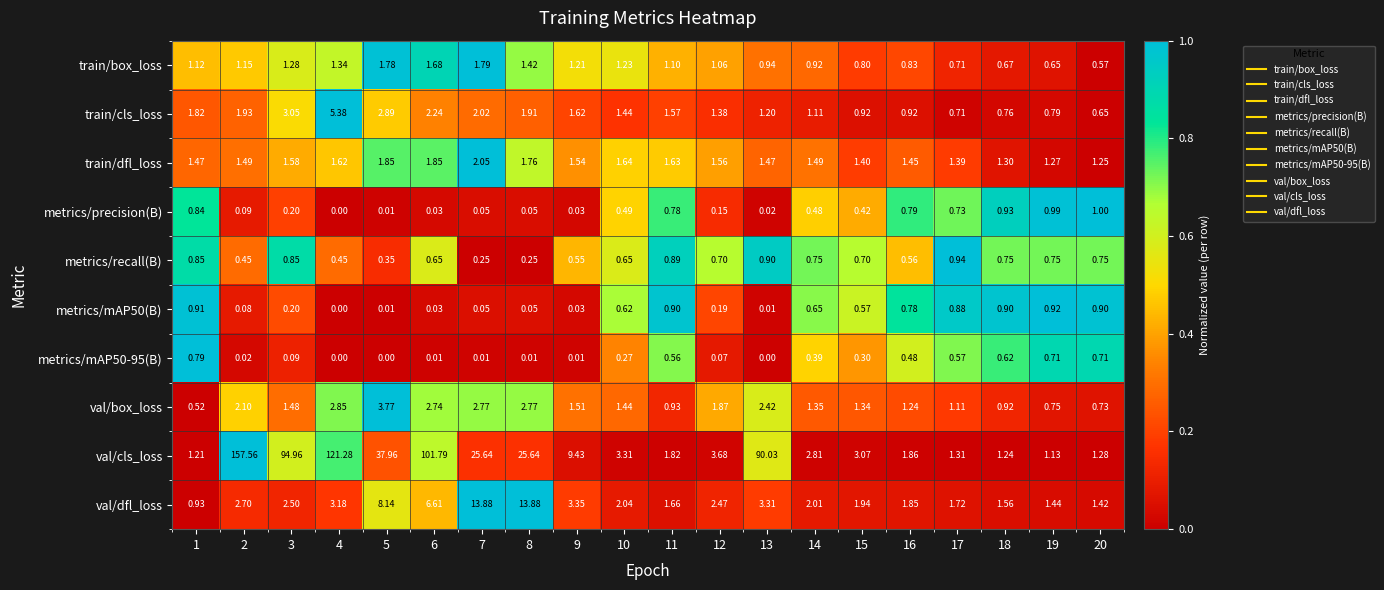

Between 10 and 19, which series saw the biggest shift?

val/cls_loss